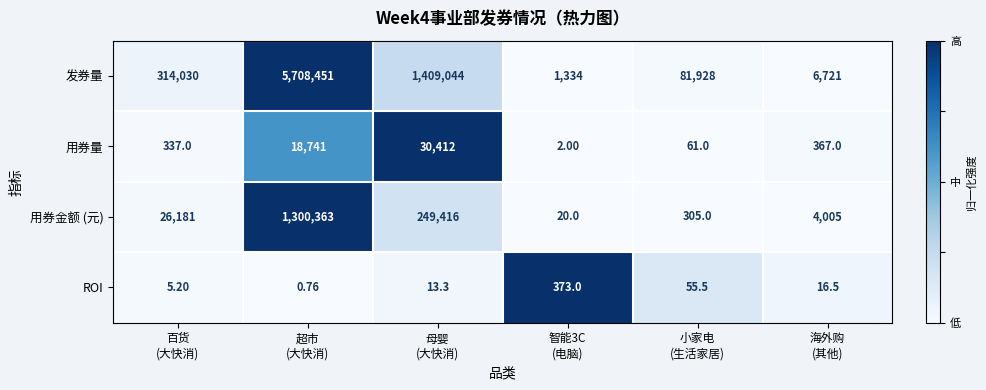

Rank the series by their maximum value, from lowest to highest.

ROI, 用券量, 用券金额 (元), 发券量